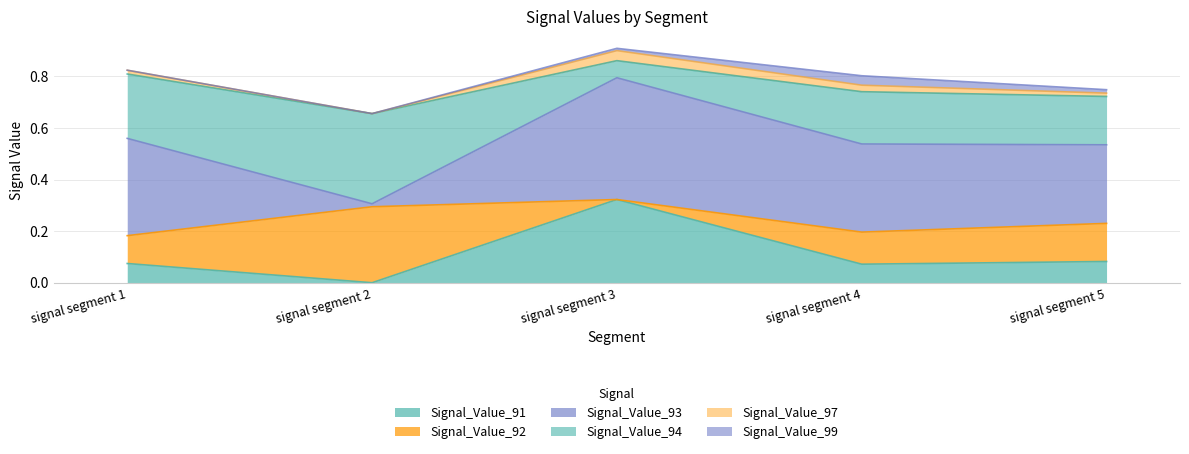

Reading right to left, what are all the values shown in this chart?

Signal_Value_91: signal segment 5=0.1	signal segment 4=0.1	signal segment 3=0.3	signal segment 2=0.0	signal segment 1=0.1
Signal_Value_92: signal segment 5=0.1	signal segment 4=0.1	signal segment 3=0.0	signal segment 2=0.3	signal segment 1=0.1
Signal_Value_93: signal segment 5=0.3	signal segment 4=0.3	signal segment 3=0.5	signal segment 2=0.0	signal segment 1=0.4
Signal_Value_94: signal segment 5=0.2	signal segment 4=0.2	signal segment 3=0.1	signal segment 2=0.3	signal segment 1=0.2
Signal_Value_97: signal segment 5=0.0	signal segment 4=0.0	signal segment 3=0.0	signal segment 2=0.0	signal segment 1=0.0
Signal_Value_99: signal segment 5=0.0	signal segment 4=0.0	signal segment 3=0.0	signal segment 2=0.0	signal segment 1=0.0